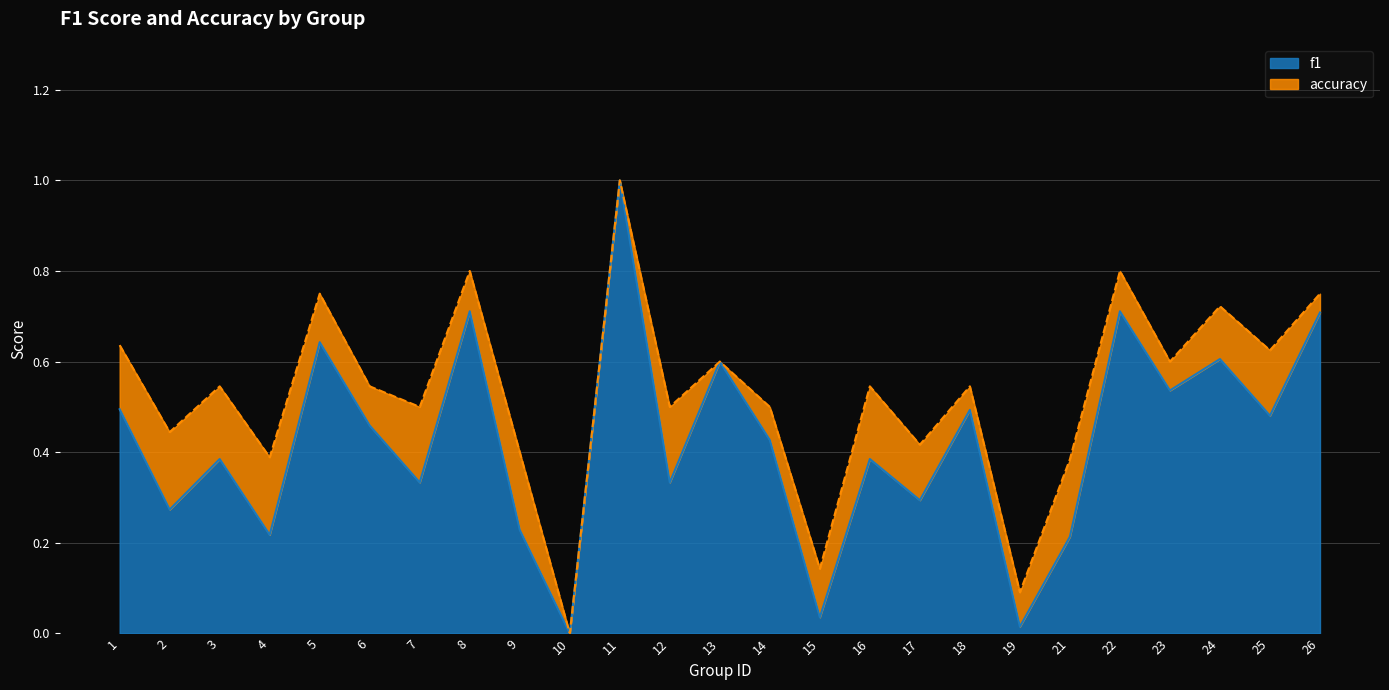

Reading left to right, list all the values displayed in this chart.

f1: 1=0.5	2=0.3	3=0.4	4=0.2	5=0.6	6=0.5	7=0.3	8=0.7	9=0.2	10=0.0	11=1.0	12=0.3	13=0.6	14=0.4	15=0.0	16=0.4	17=0.3	18=0.5	19=0.0	21=0.2	22=0.7	23=0.5	24=0.6	25=0.5	26=0.7
accuracy: 1=0.6	2=0.4	3=0.5	4=0.4	5=0.8	6=0.5	7=0.5	8=0.8	9=0.4	10=0.0	11=1.0	12=0.5	13=0.6	14=0.5	15=0.1	16=0.5	17=0.4	18=0.5	19=0.1	21=0.4	22=0.8	23=0.6	24=0.7	25=0.6	26=0.8